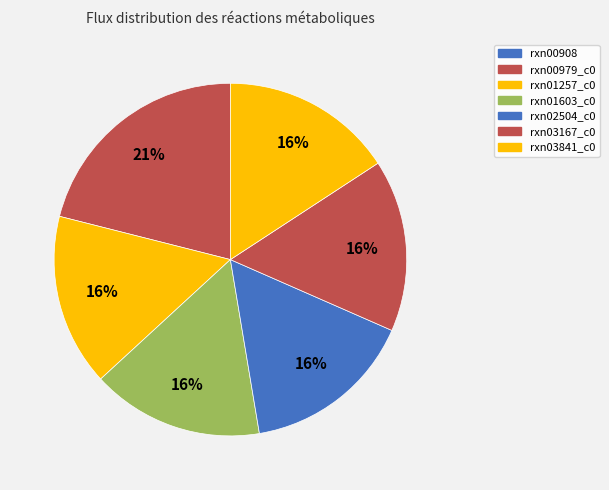

Count the number of slices in the pie.

7